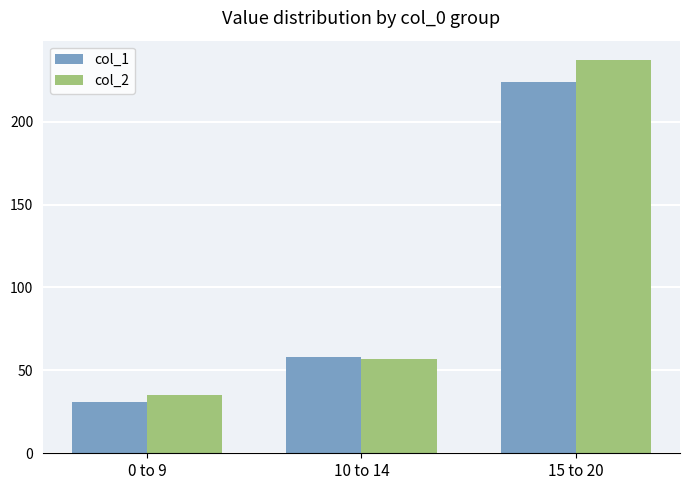

What is the total value across all series at 15 to 20?

461